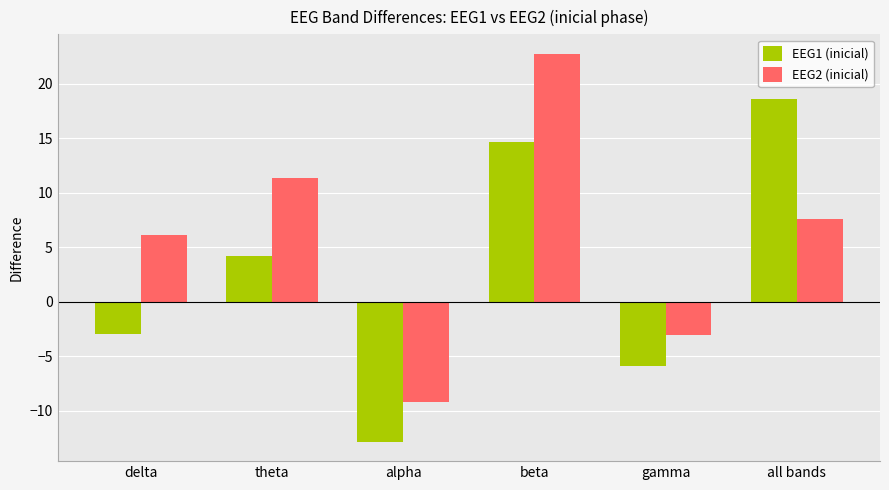

The EEG2 (inicial) series shows 22.8 at beta. True or false?

True